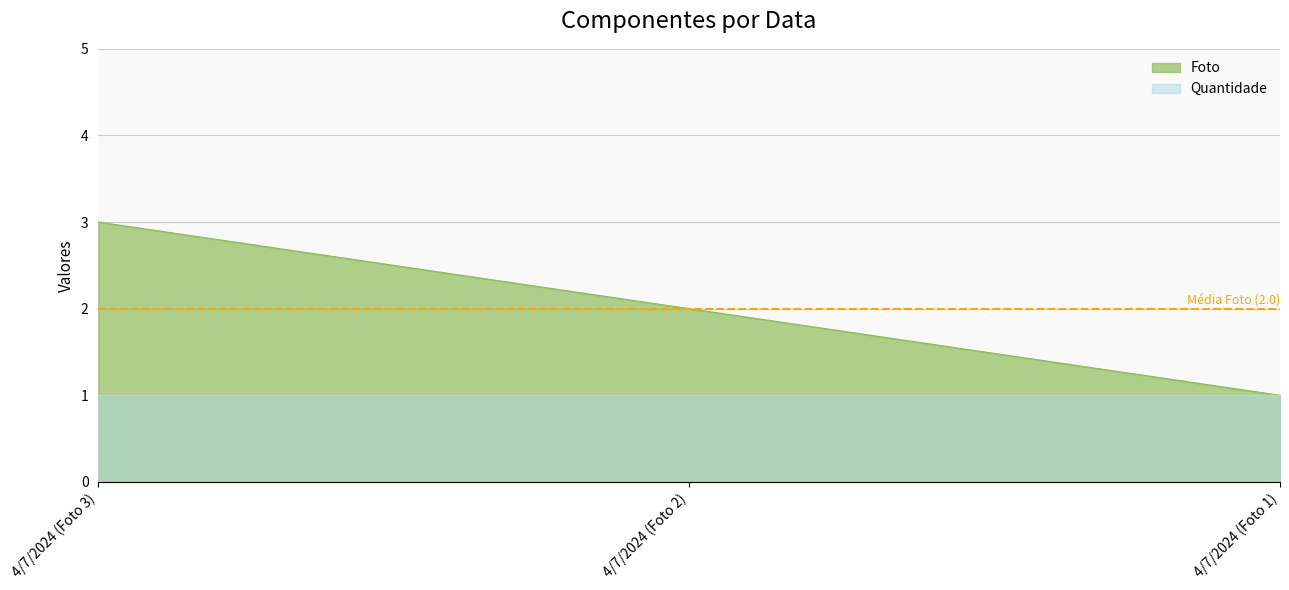

What is the smallest value displayed?

1